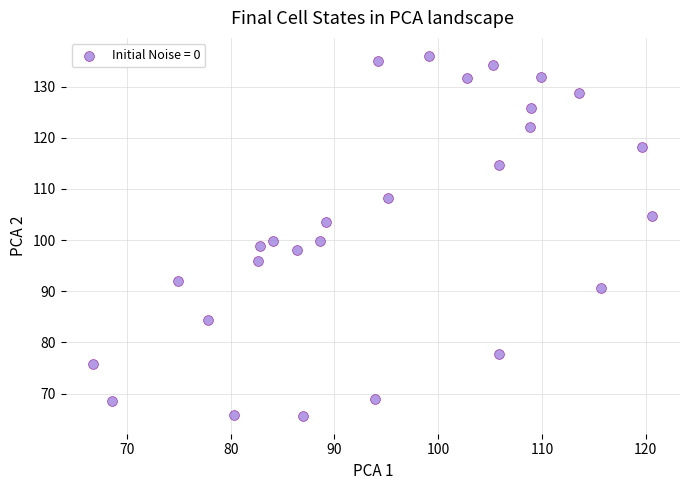

What is the range of X values (max minus min)?

53.9